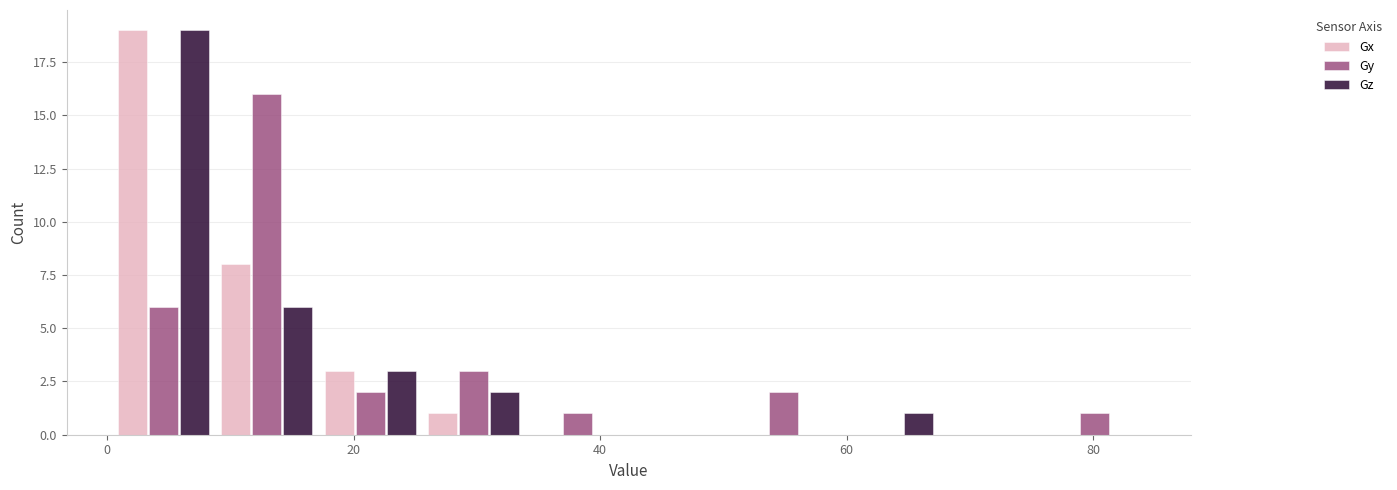

In the Gx series, which range on the x-axis has the tallest bar?

0 to 8